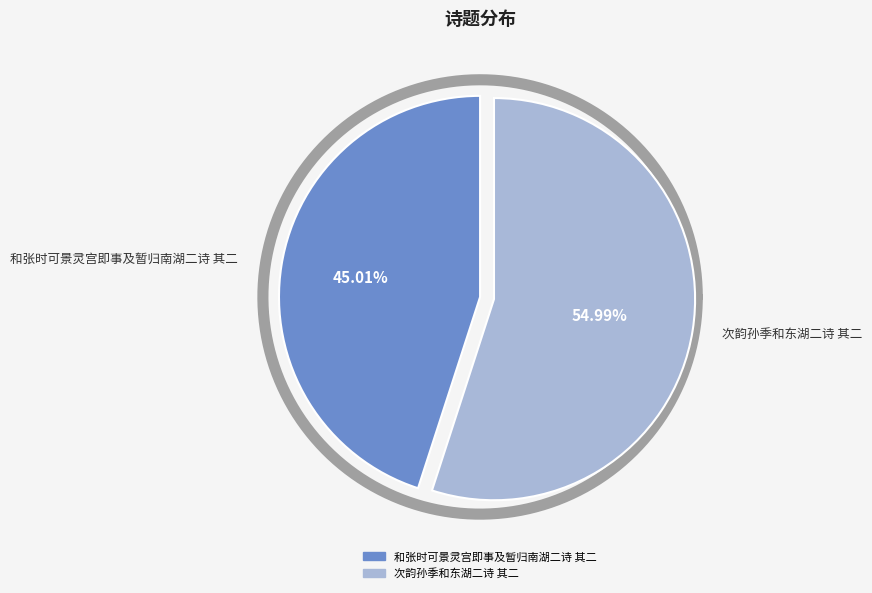

Which slice is the smallest?

和张时可景灵宫即事及暂归南湖二诗 其二